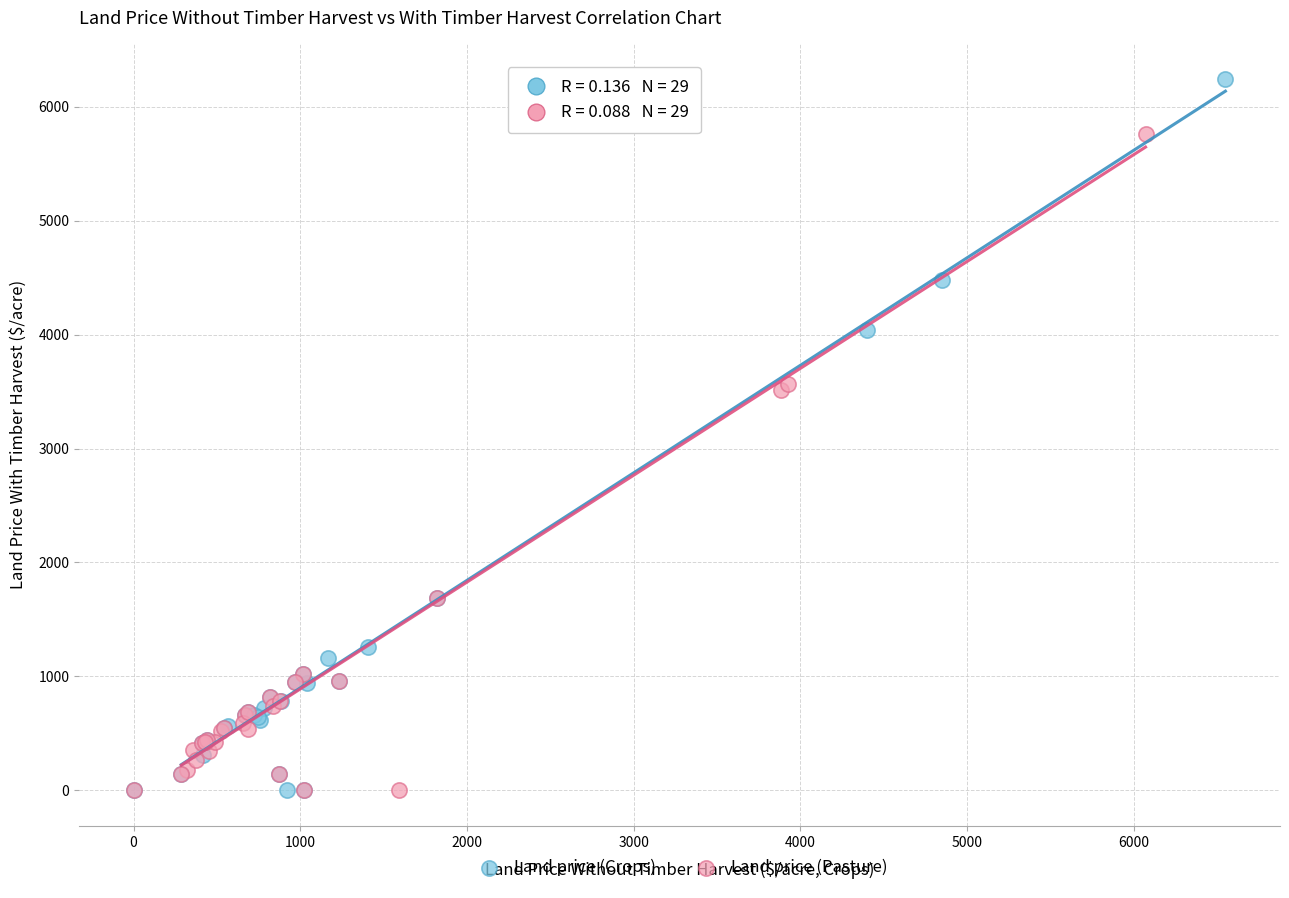

Which series has the widest spread of Y values?

Land price (Crops)